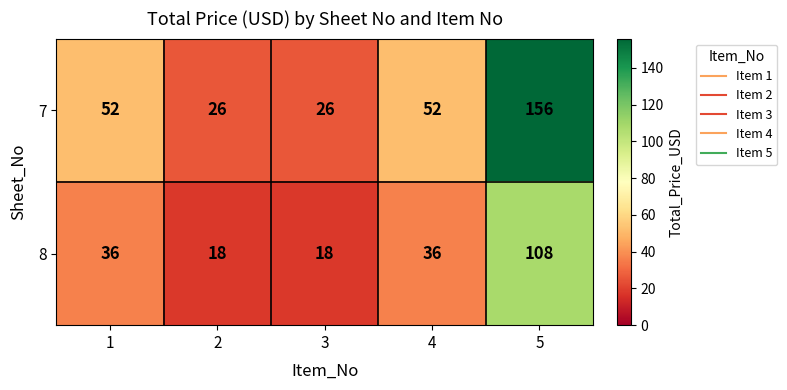

What is the minimum value for 7?

26